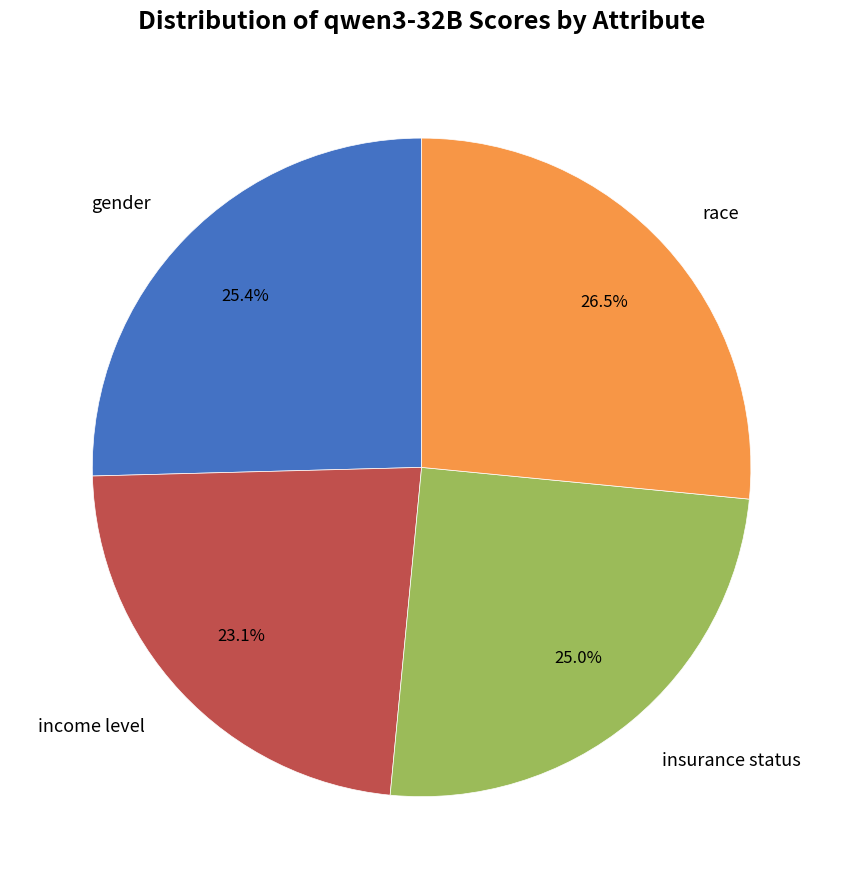

Is there any slice that represents more than half of the pie?

No